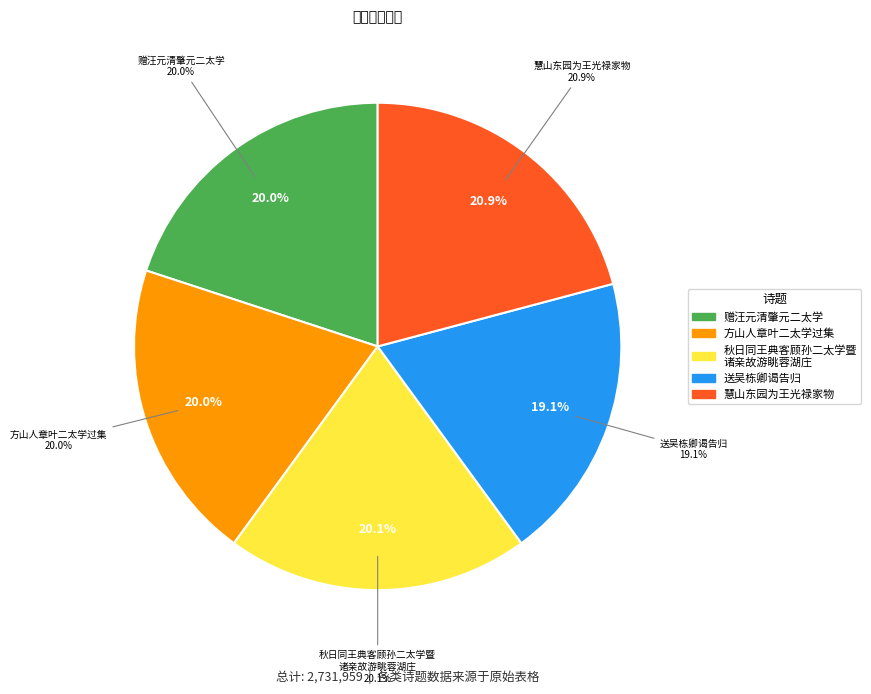

Which slice is the largest?

慧山东园为王光禄家物余再过之矣复以与比部曹安二山人曹王二太学一游即事有述